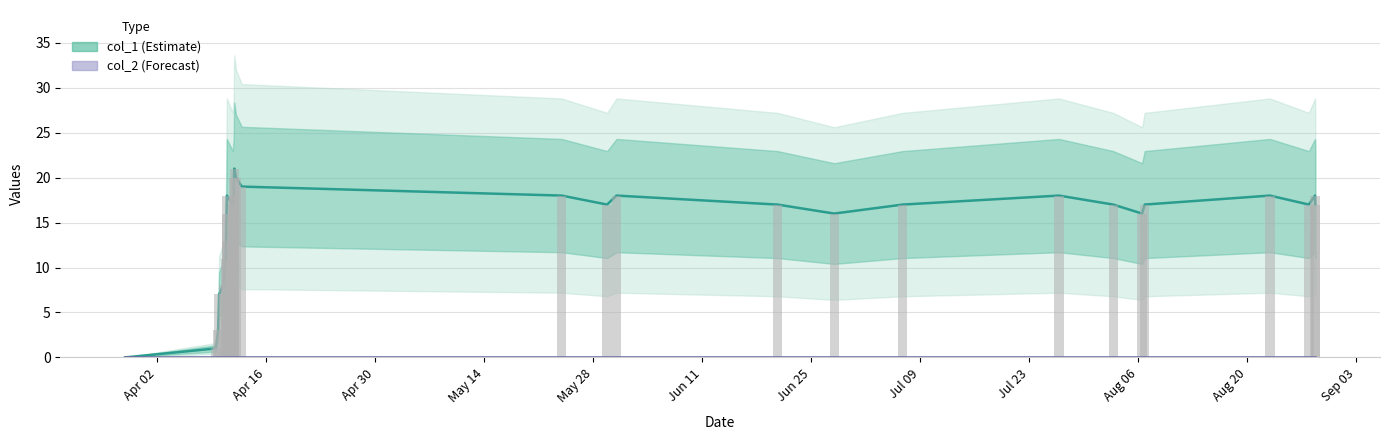

What is the value of the 24th bar from the left?

16